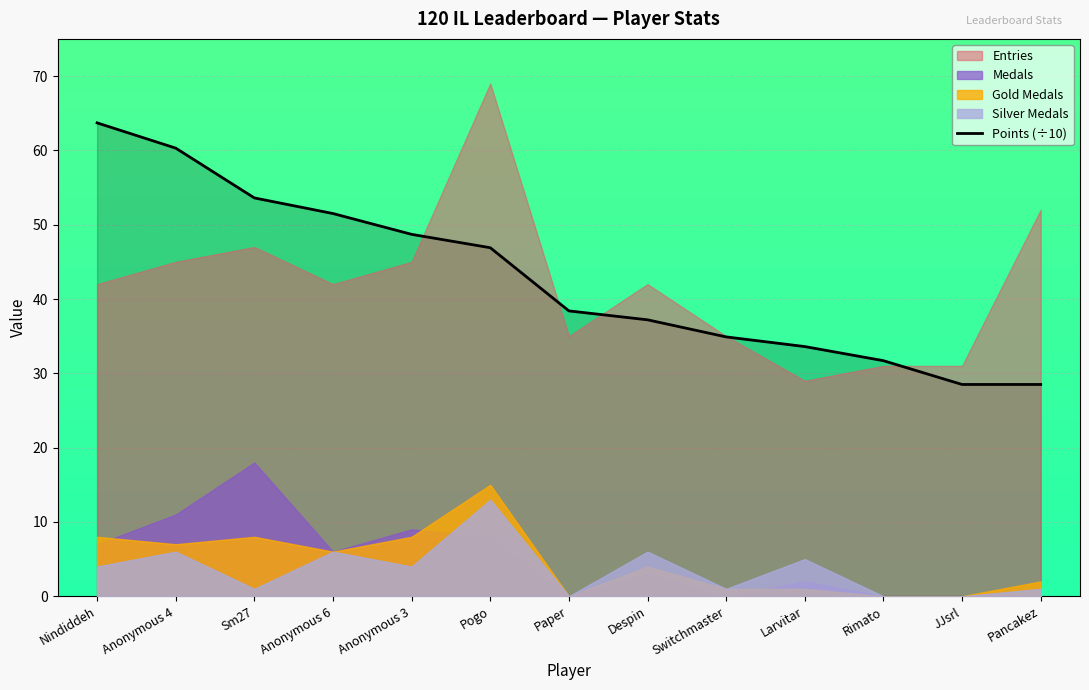

What is the smallest value displayed?

28.5